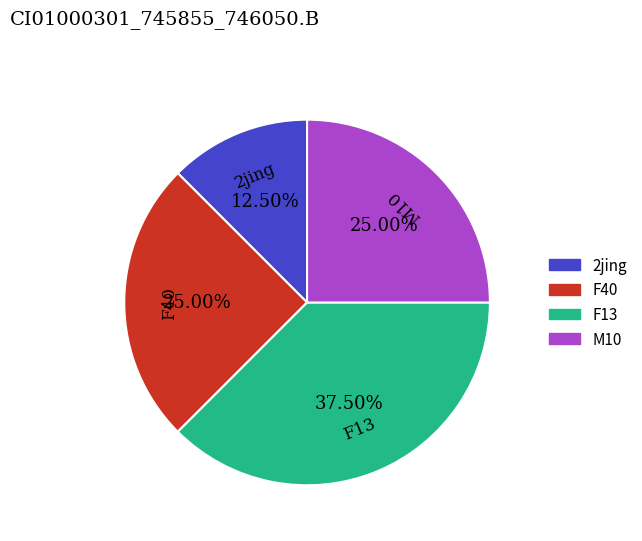

To the nearest percent, what is the difference between the F13 and M10 slice percentages?

12%